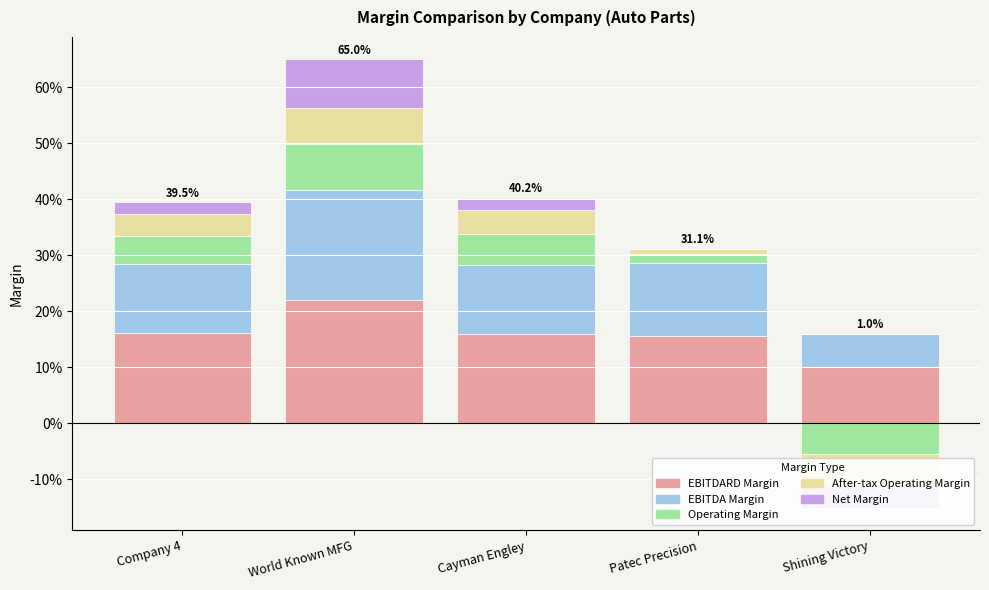

What are all the series names shown in the legend?

ebitdard_margin, ebitda_margin, operating_margin, after_tax_operating_margin, net_margin